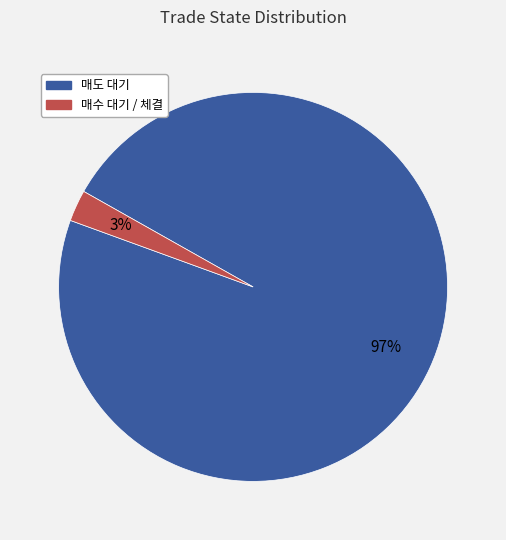

Combined, do 매도 대기 and 매수 대기 / 체결 account for over 50%?

Yes